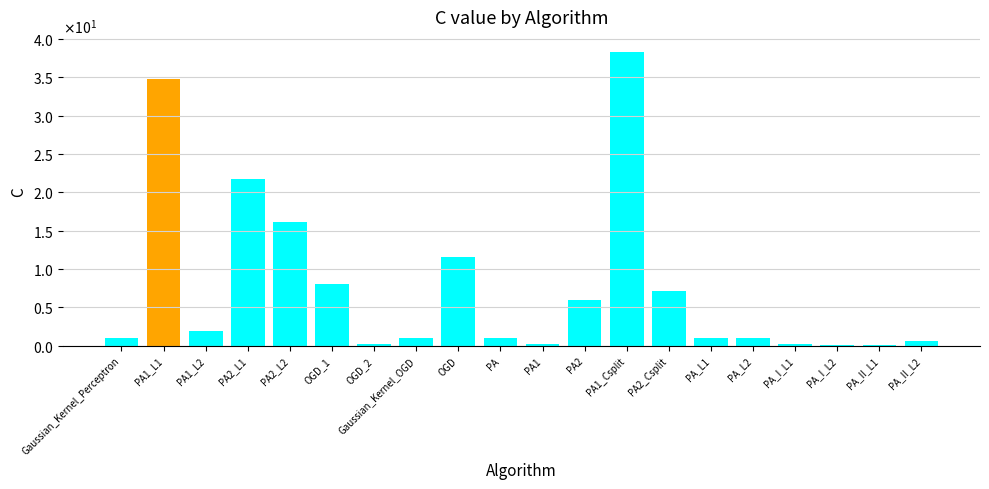

Are the bars horizontal?

No